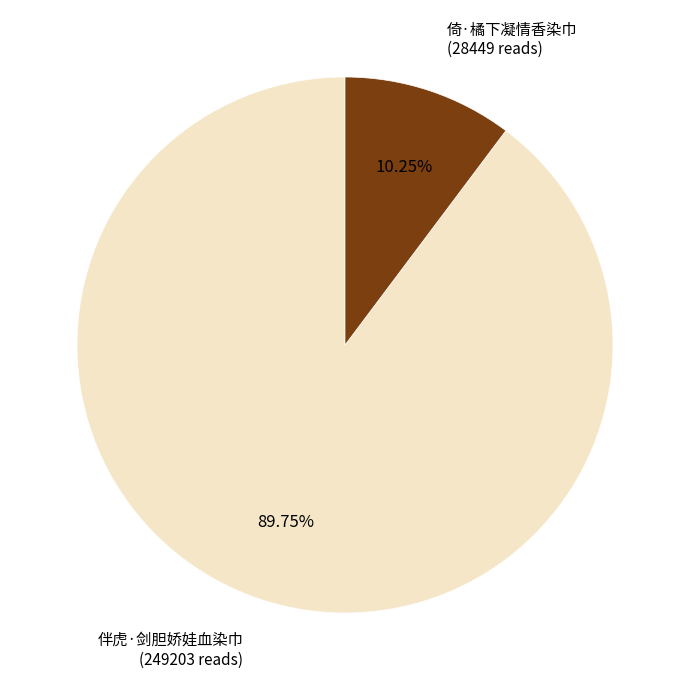

Is there any slice that represents more than half of the pie?

Yes